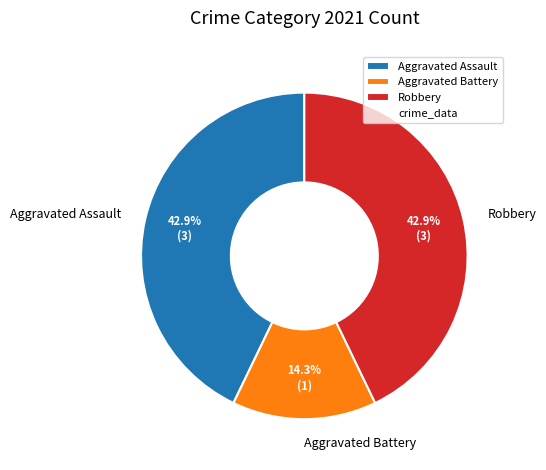

True or false: Robbery accounts for 51% of the total.

False